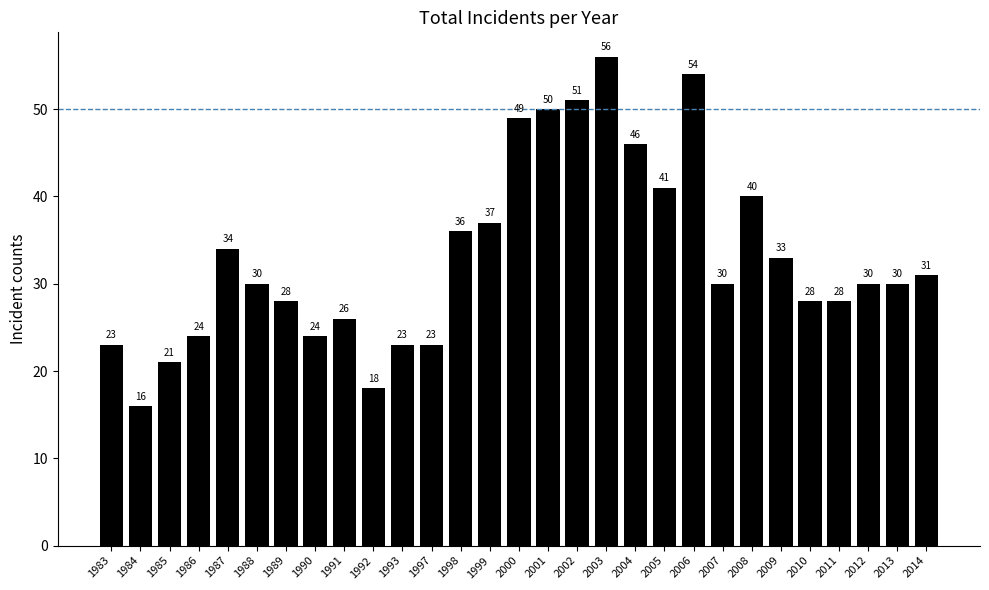

How many series are shown in this chart?

1